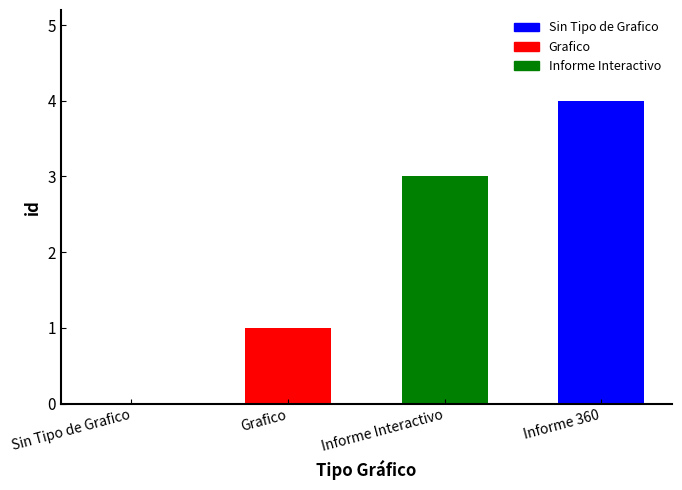

Rank the categories by value from lowest to highest.

Sin Tipo de Grafico, Grafico, Informe Interactivo, Informe 360